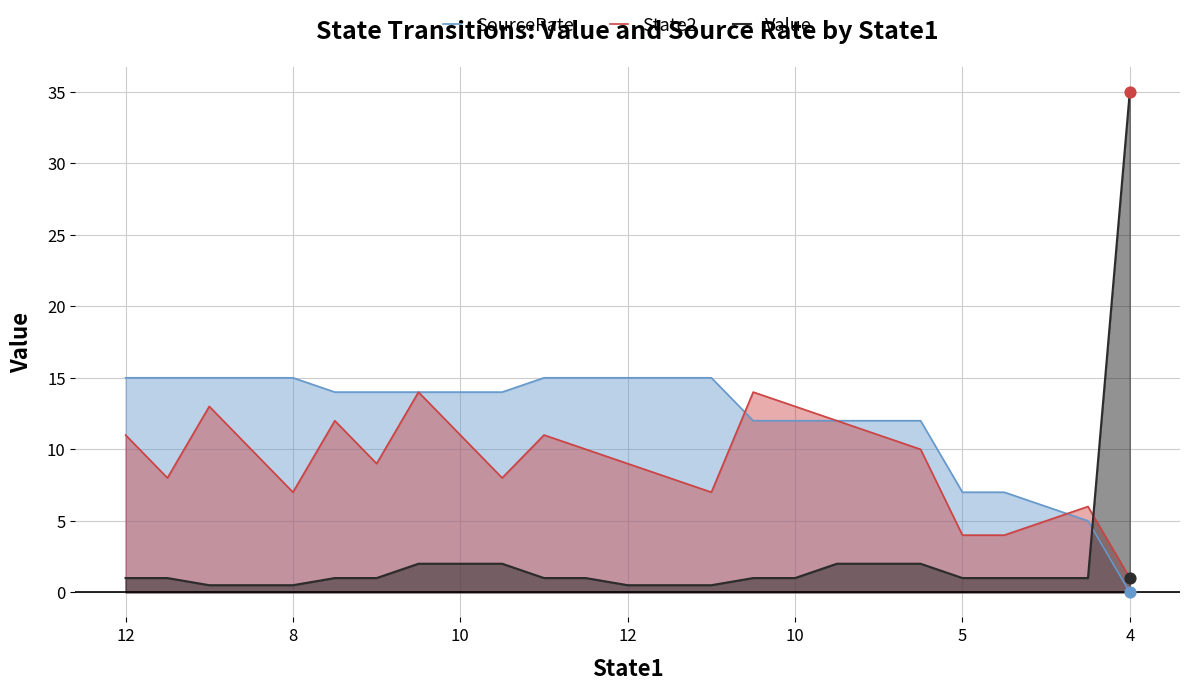

What is the total value across all series at 8?

22.5